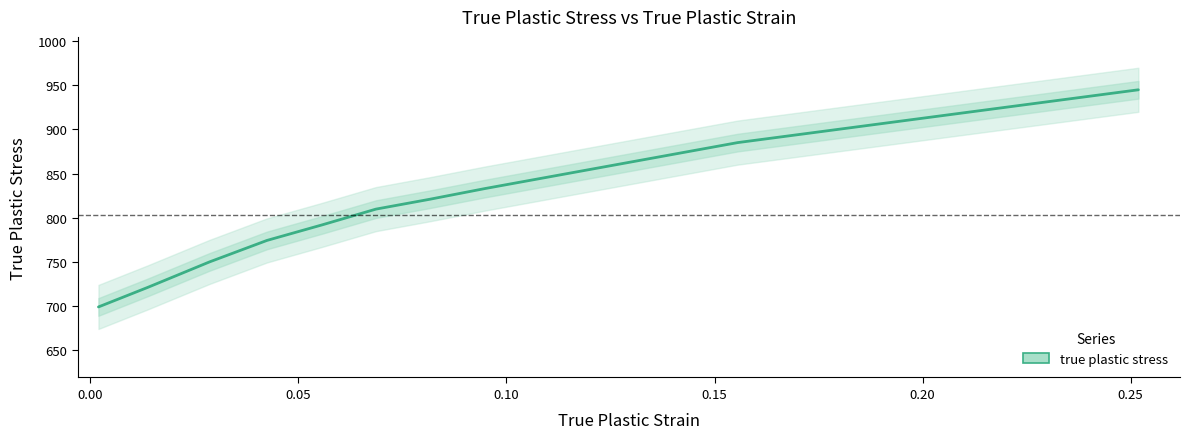

How many values exceed 809?

5